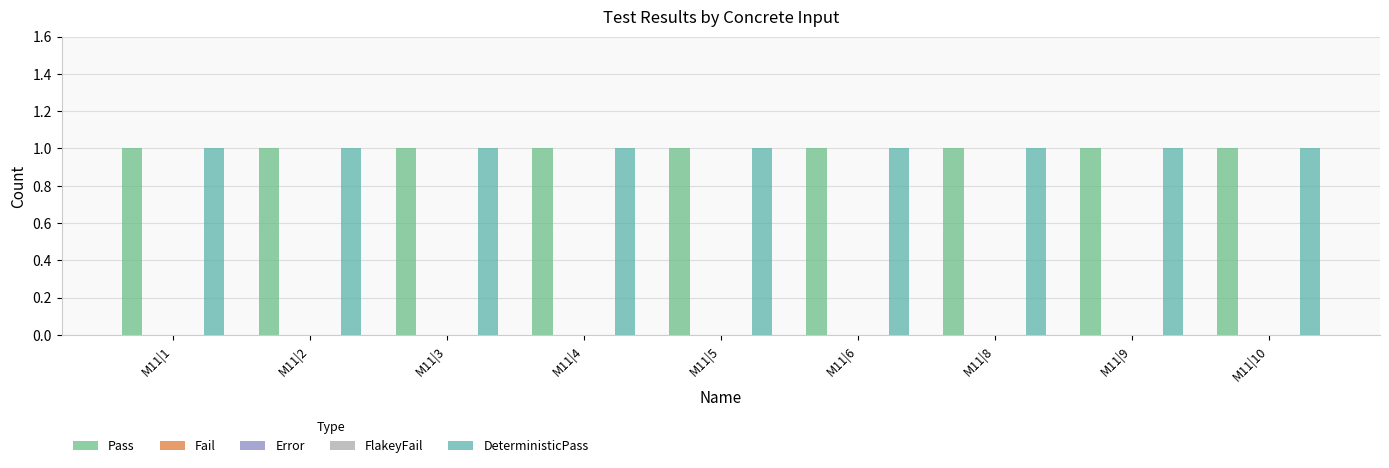

Which series changed the most between M11|5 and M11|10?

Pass